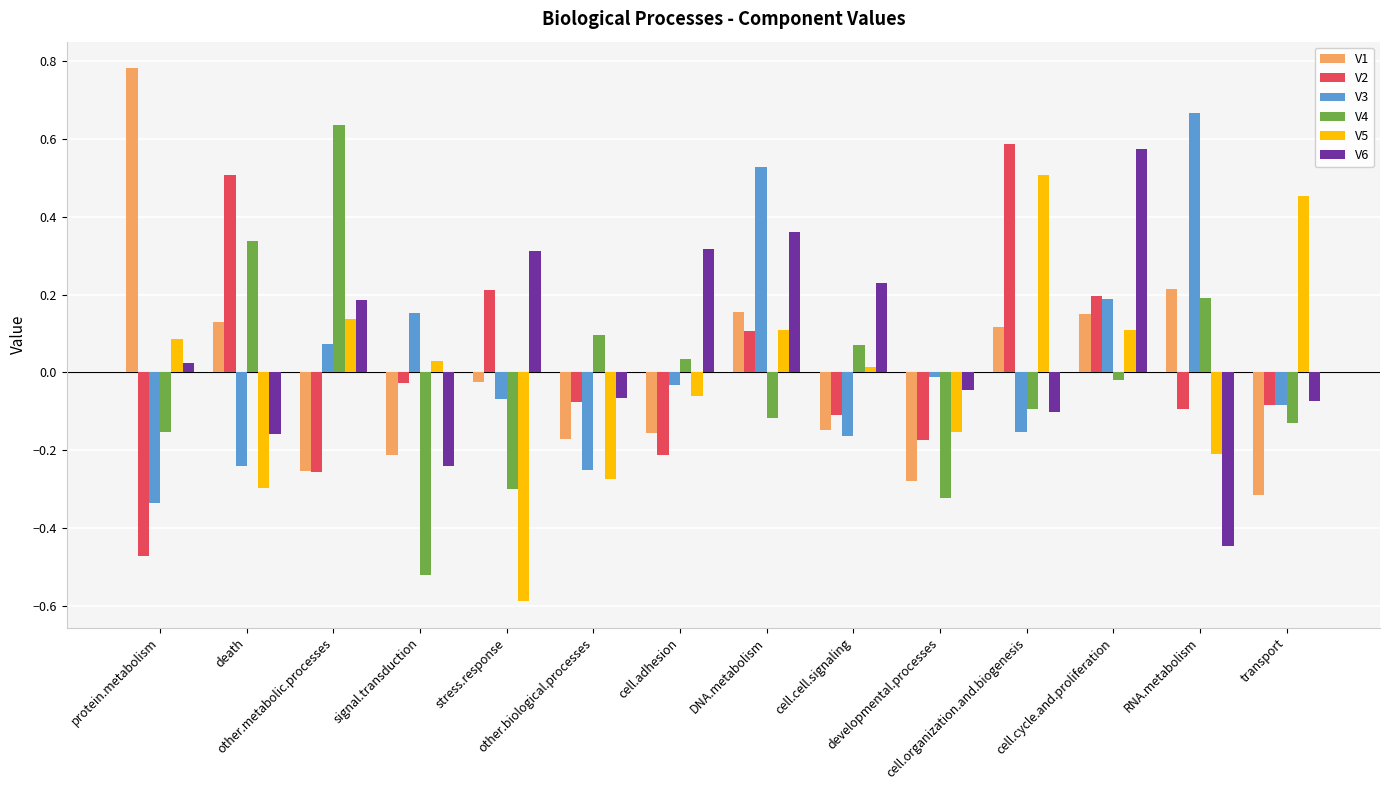

What is the minimum value shown in the chart?

-0.6